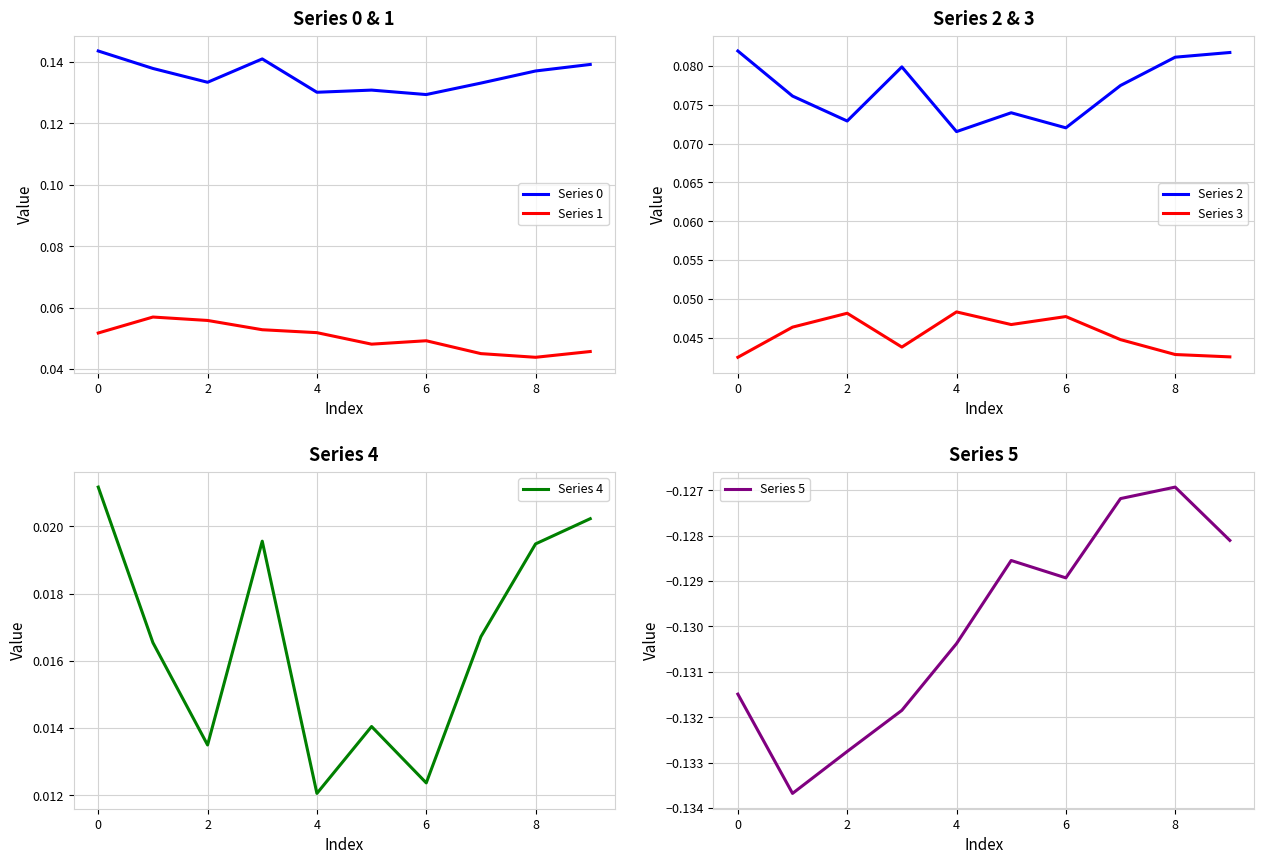

Is the value of Series 5 at 8 greater than the value of Series 1 at 9?

No